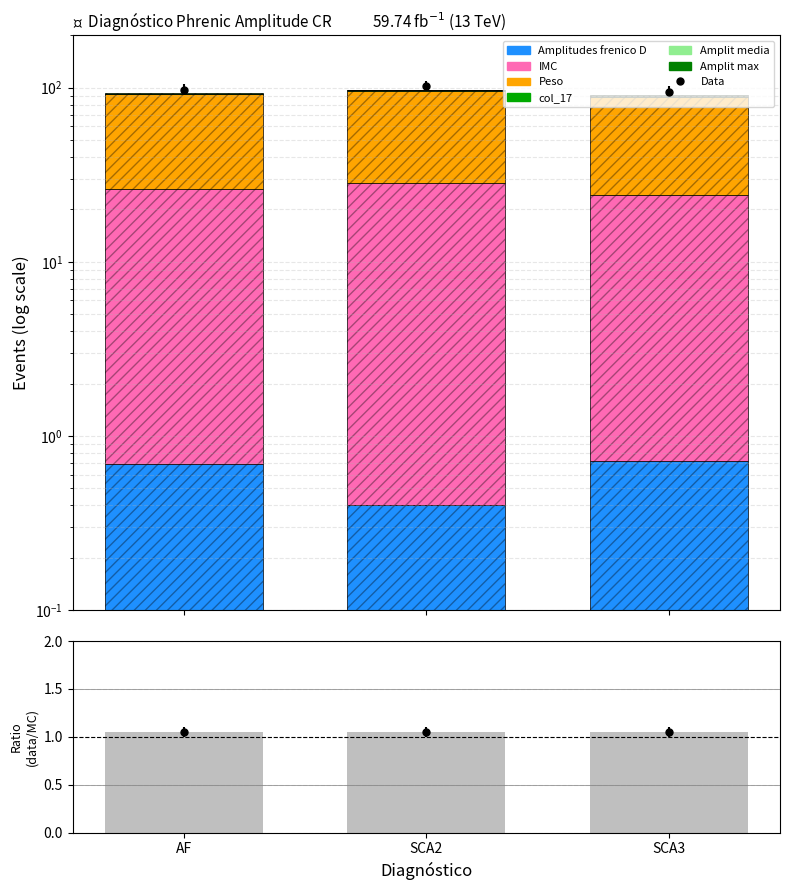

What position from the left is AF?

1